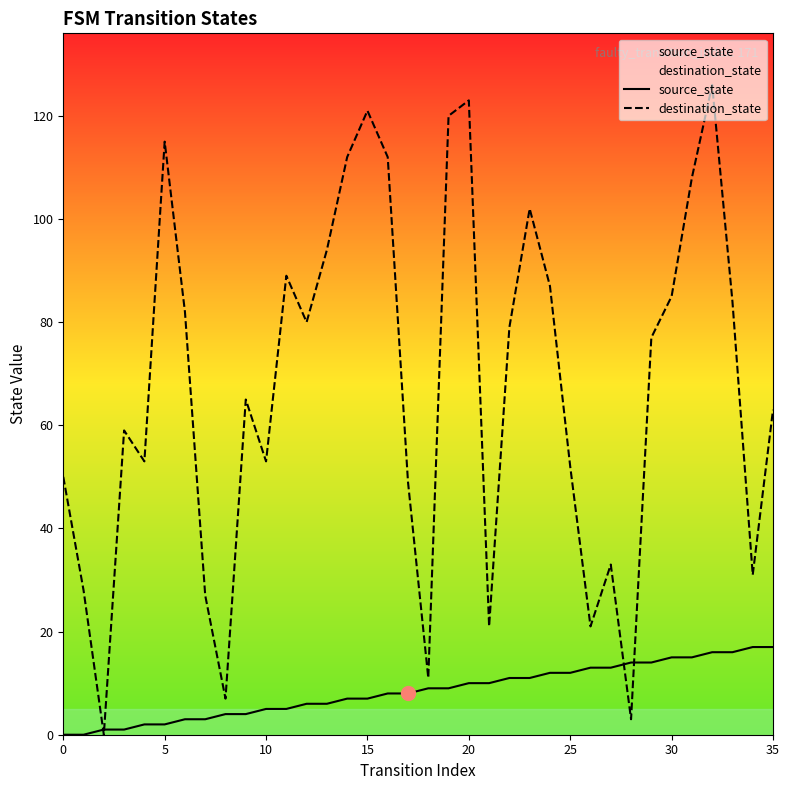

What is the average value of the destination_state series?

67